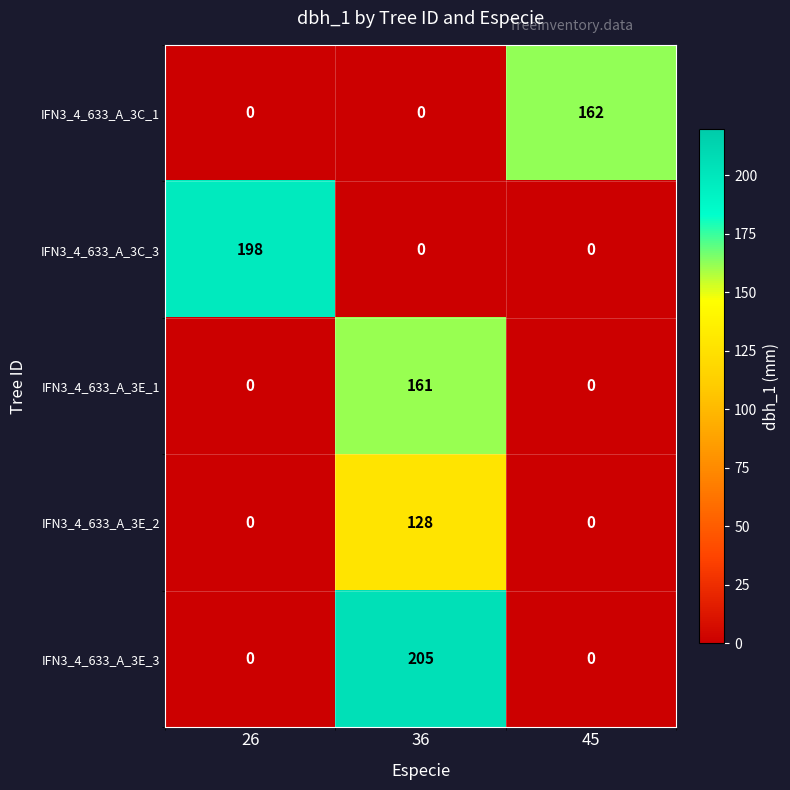

The value of IFN3_4_633_A_3C_1 at 26 is 0. True or false?

True